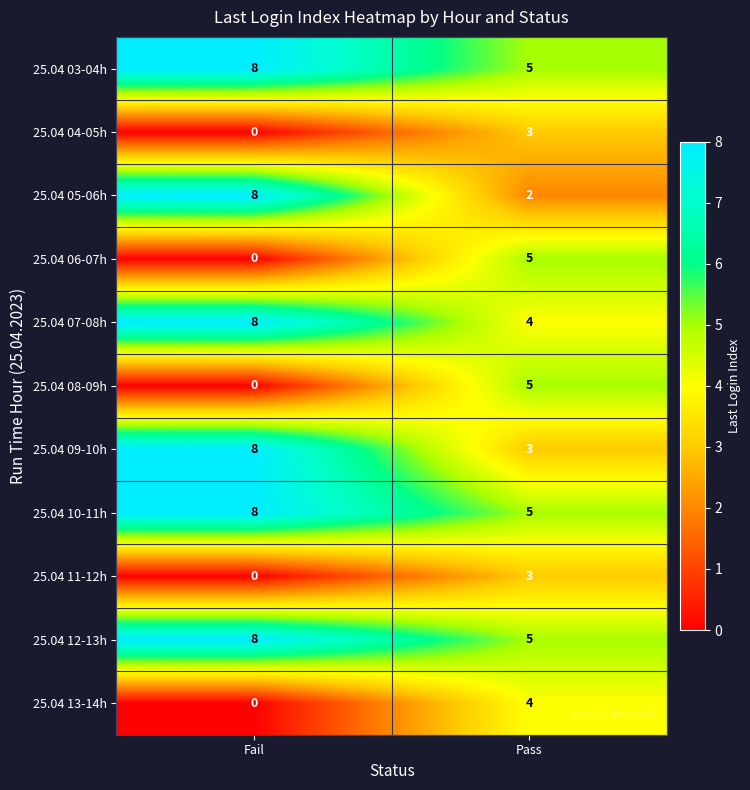

How many categories are shown in the chart?

2